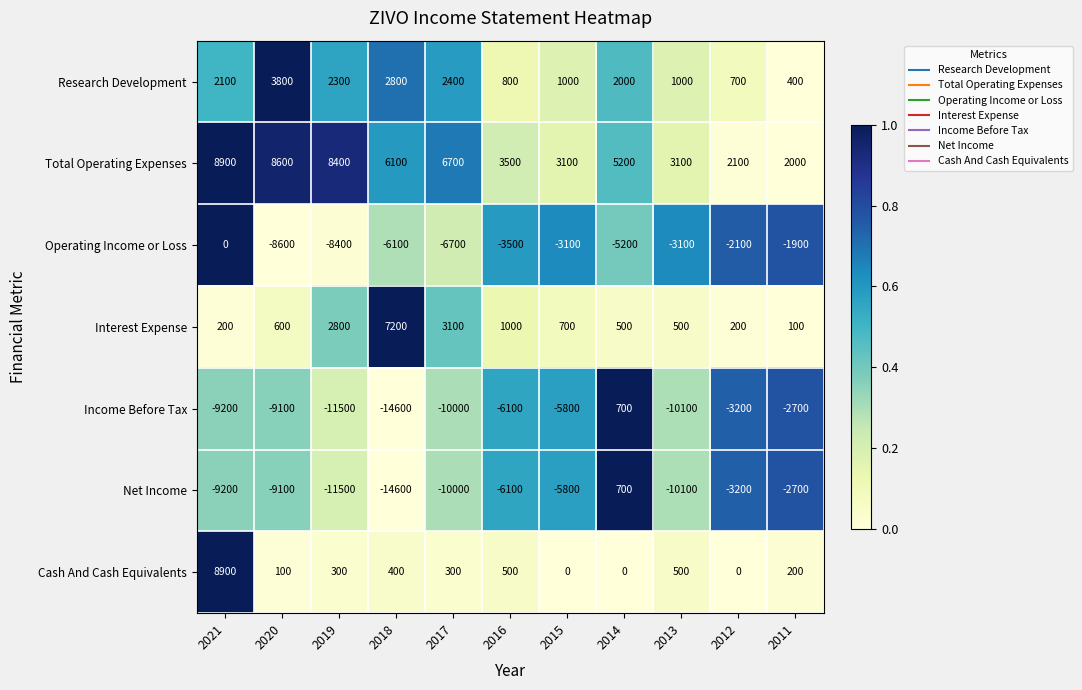

What is the total value across all series at 2018?

-18800